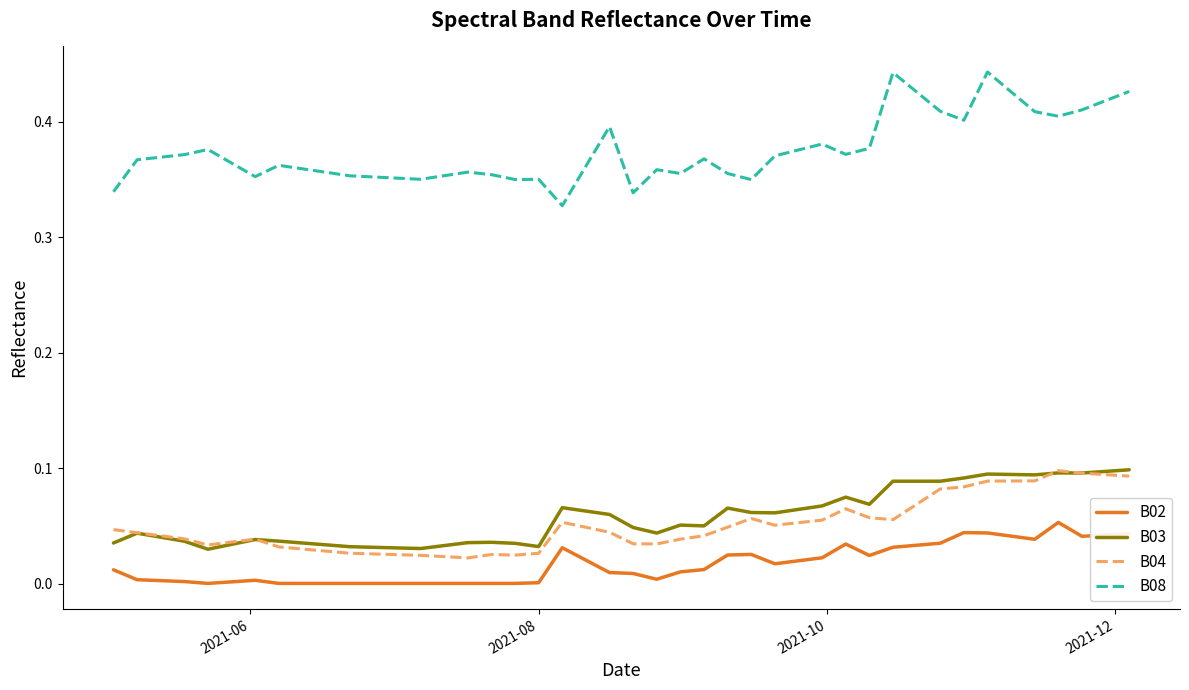

Which series has the largest total across all categories?

B08